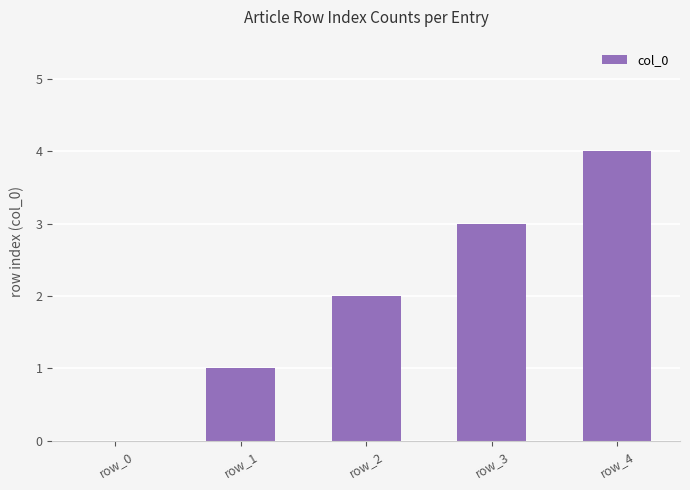

How many categories are shown in the chart?

5